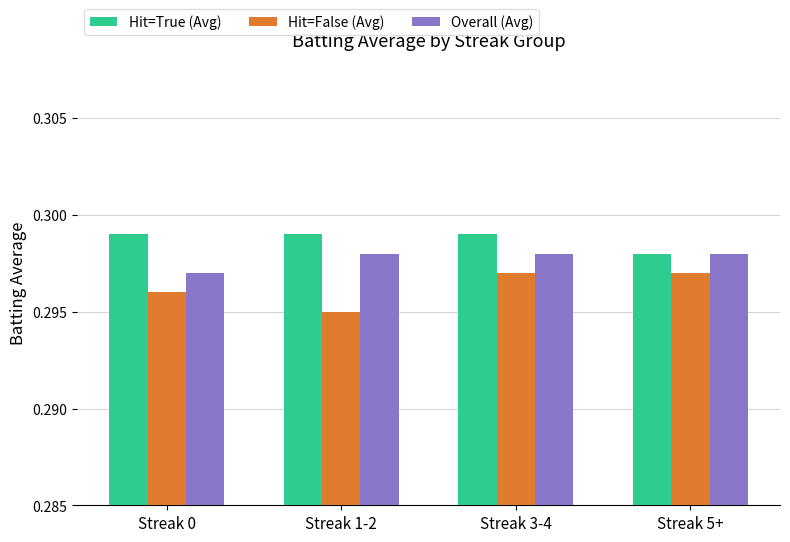

True or false: Hit=False (Avg) has a value of 0.4 at Streak 5+.

False